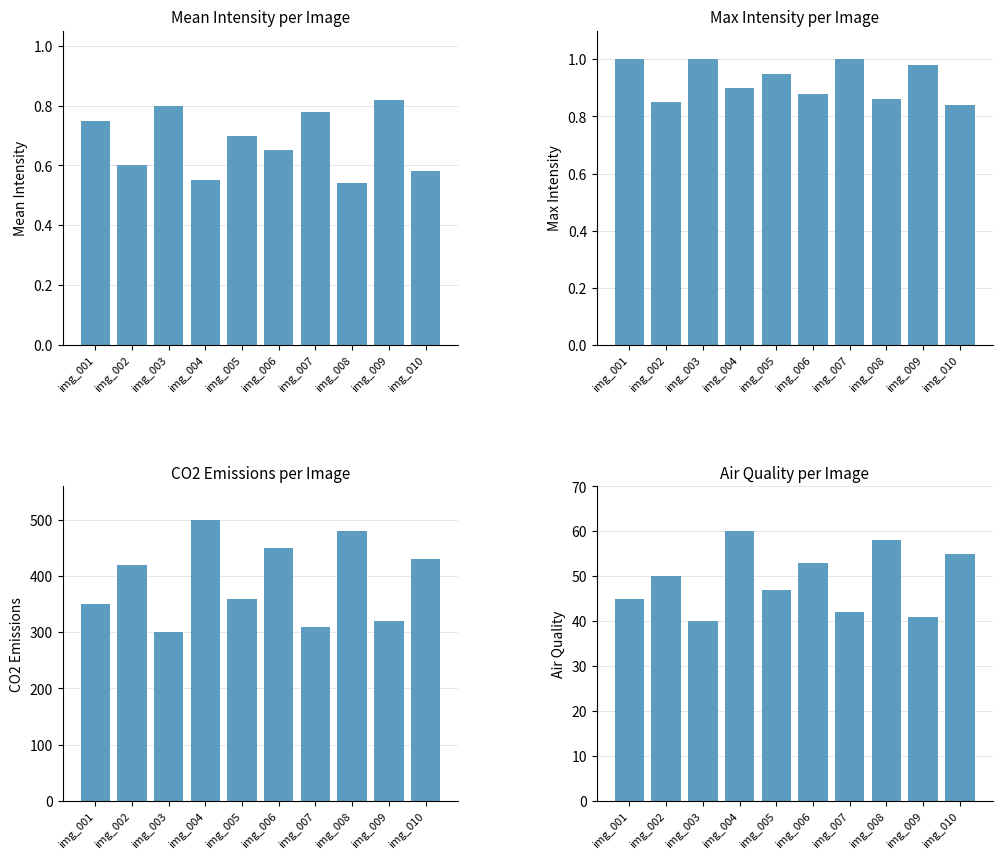

What is the average value of the max_intensity series?

0.9